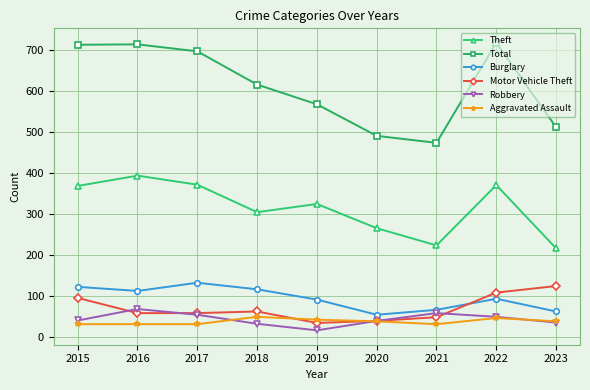

How many interior local valleys does the Total series have?

1